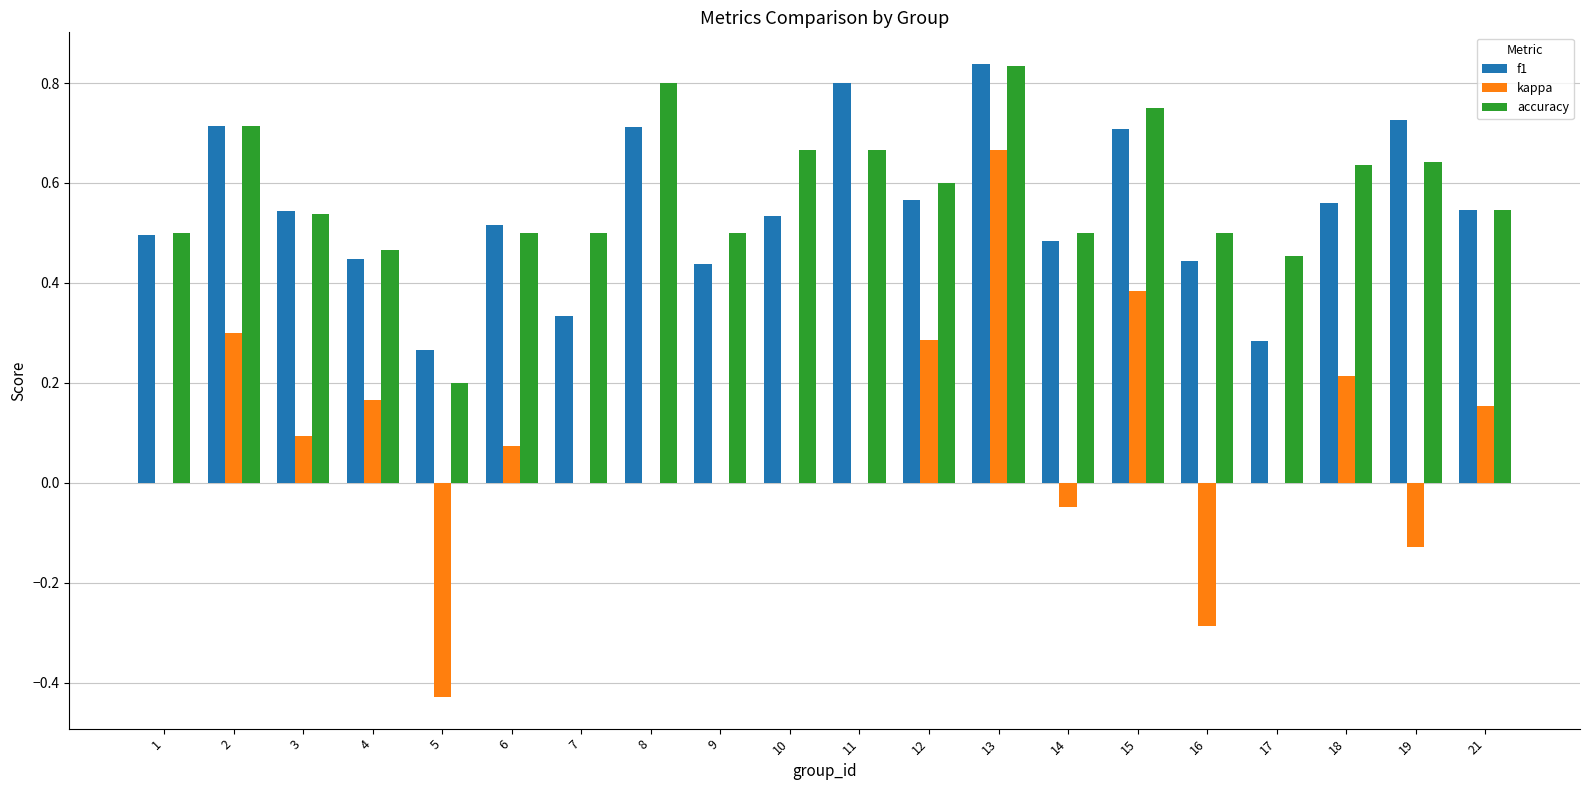

Is it true that accuracy equals 0.5 at 21?

True